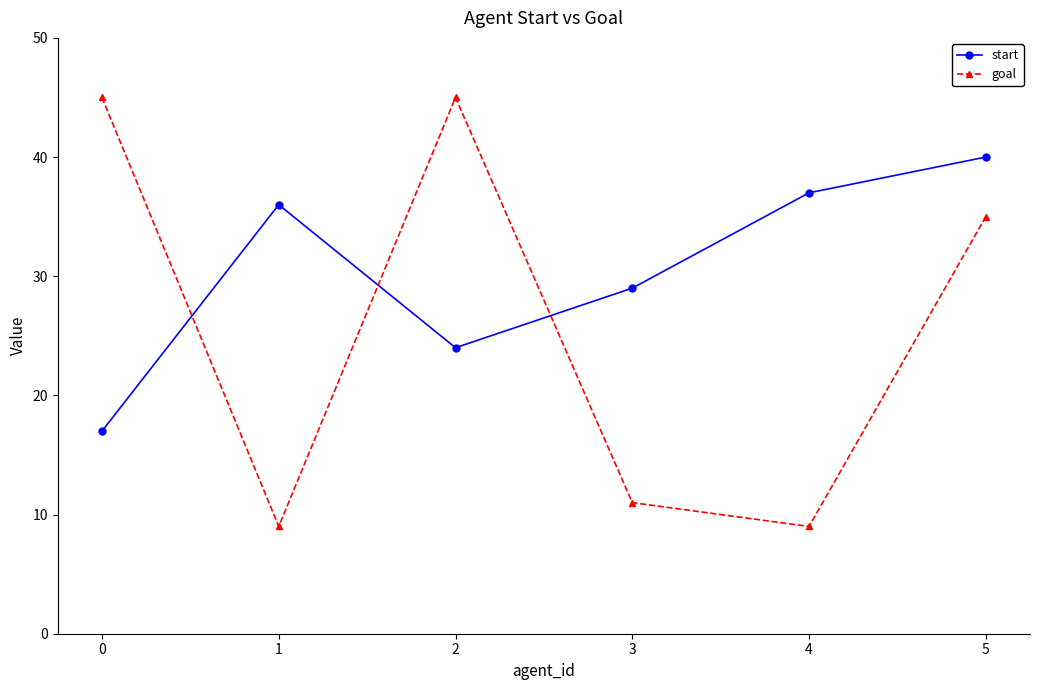

True or false: start has more than 1 points higher than both neighbors.

False